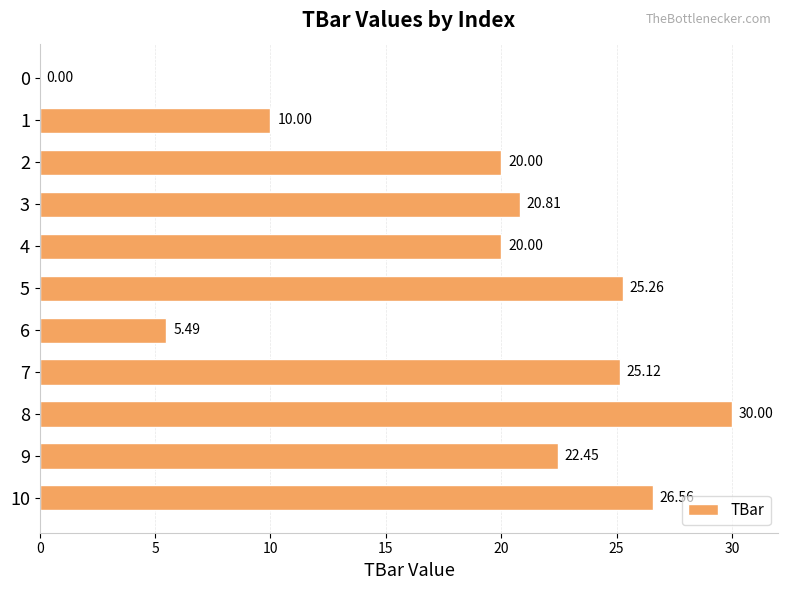

What is the ratio of the value at 9 to the value at 6?

4.1